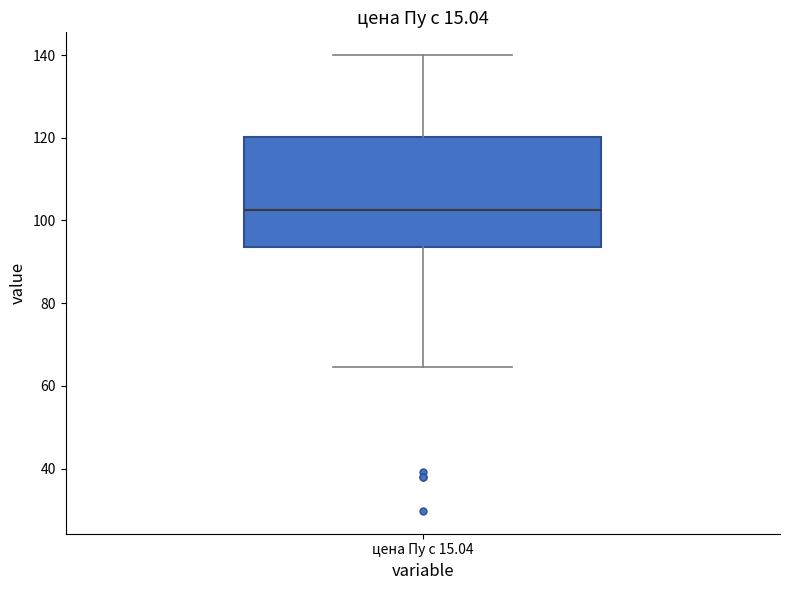

Where does the lower whisker of the box for цена Пу с 15.04 end on the y-axis? The values are not printed on the chart, so give them approximately, as read against the axis.

64